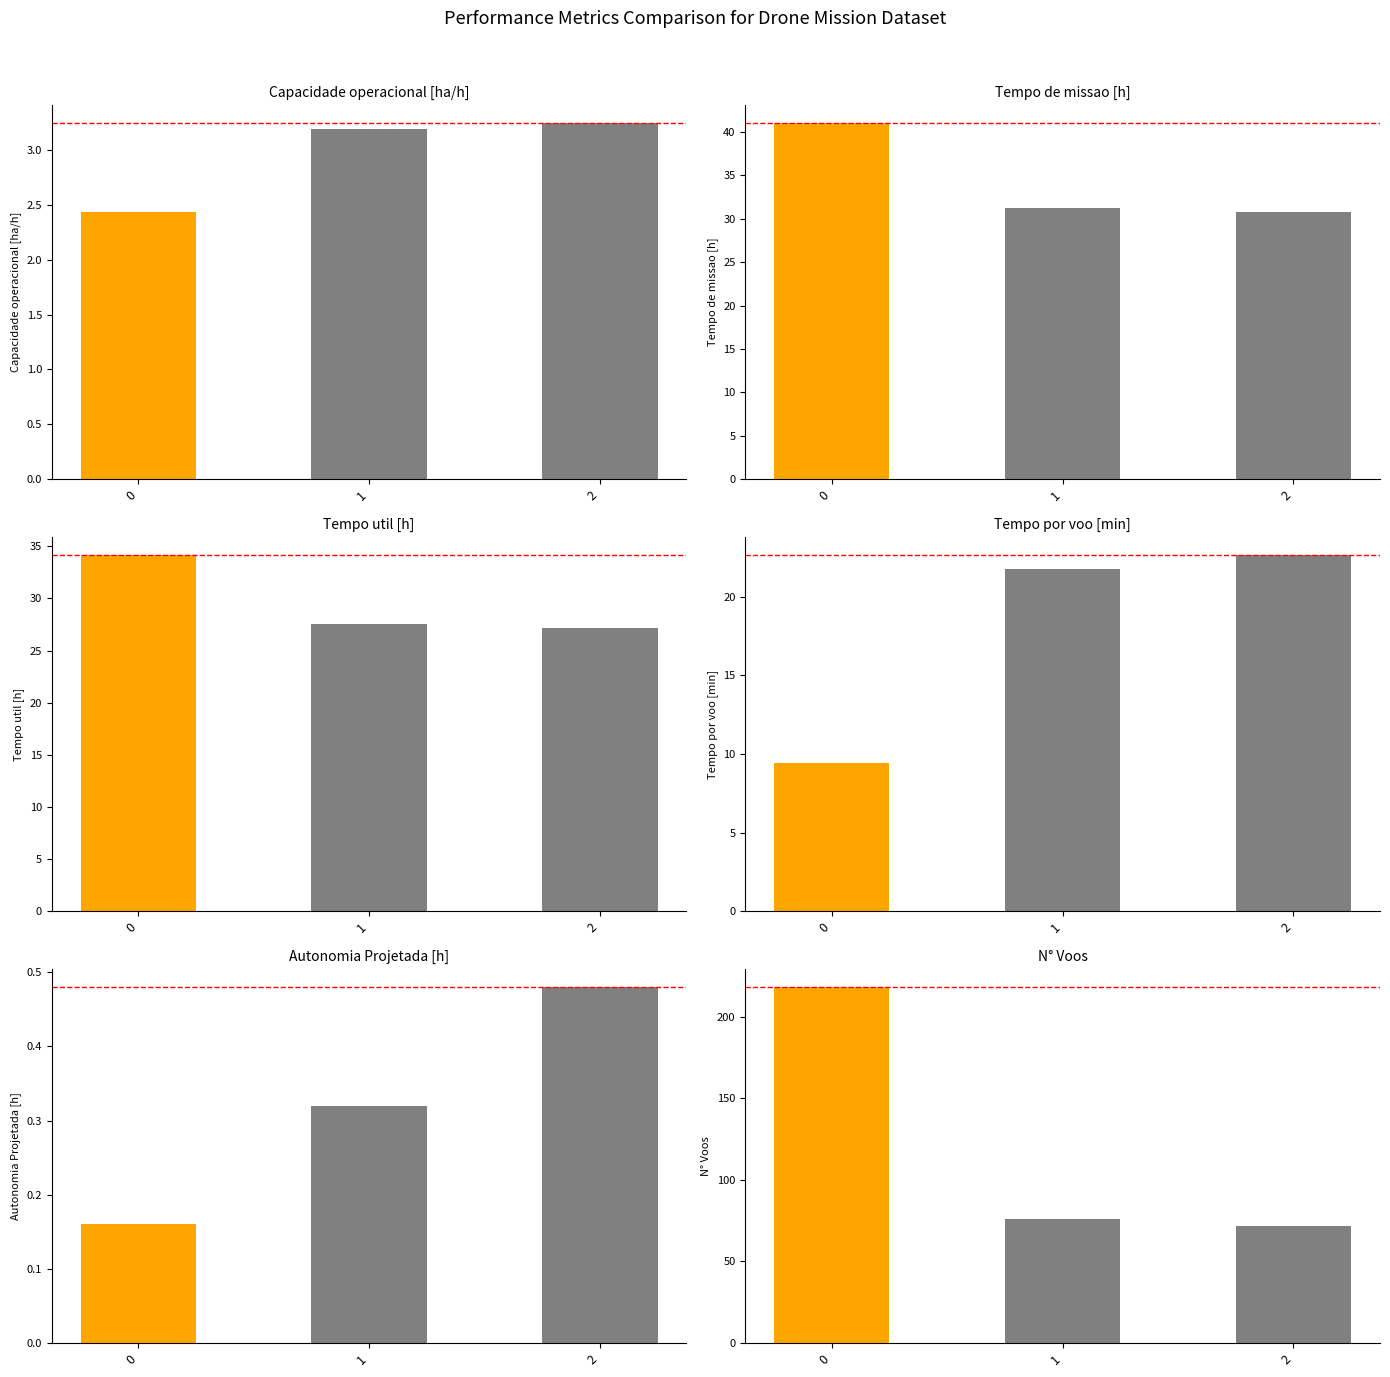

Reading right to left, list all the values displayed in this chart.

Capacidade operacional [ha/h]: 3.2	3.2	2.4
Tempo de missao [h]: 30.8	31.3	41.0
Tempo util [h]: 27.2	27.6	34.1
Tempo por voo [min]: 22.6	21.8	9.4
Autonomia Projetada [h]: 0.5	0.3	0.2
N° Voos: 72.0	76.0	218.0